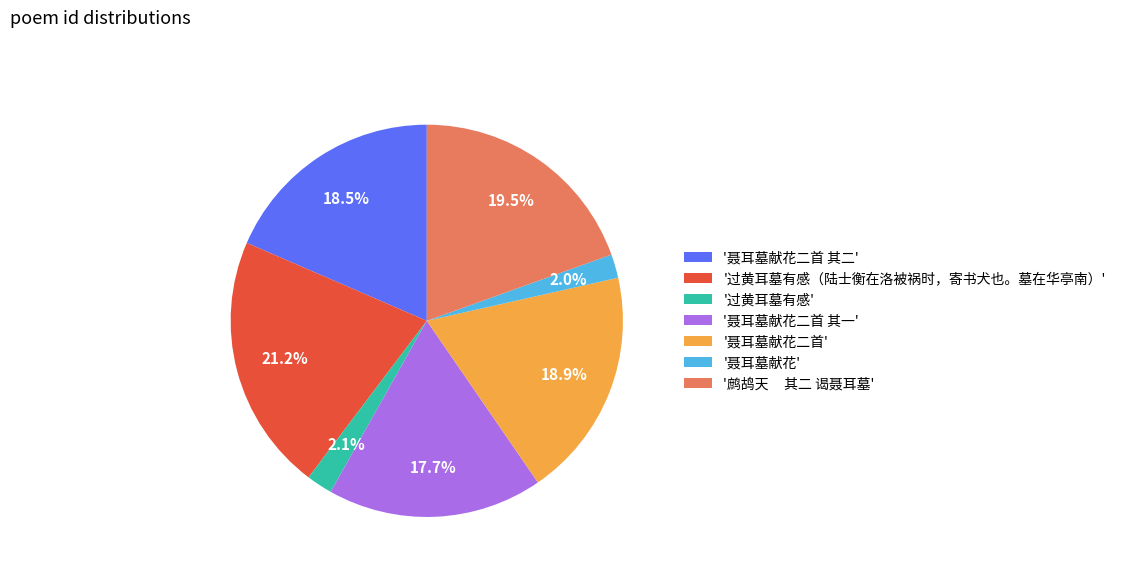

Combined, do '聂耳墓献花' and '过黄耳墓有感（陆士衡在洛被祸时，寄书犬也。墓在华亭南）' account for over 50%?

No